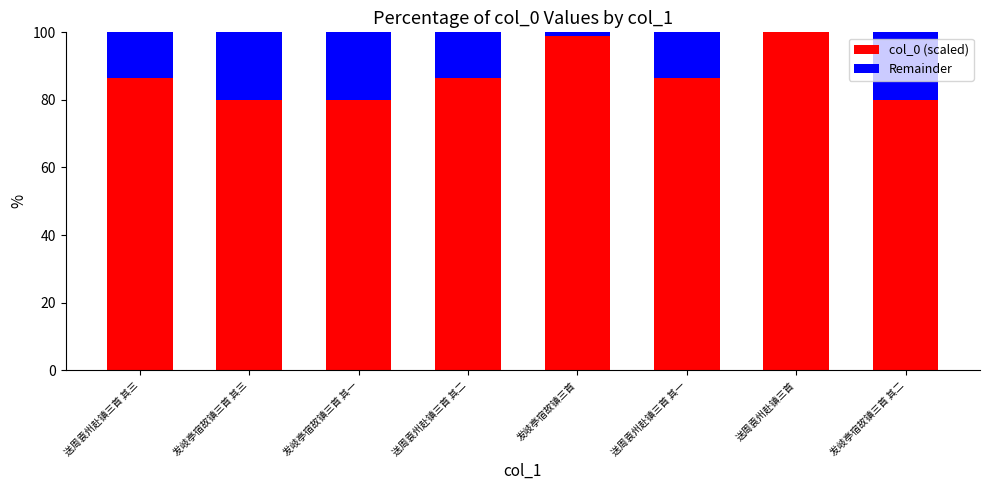

How many distinct data groups are displayed?

2